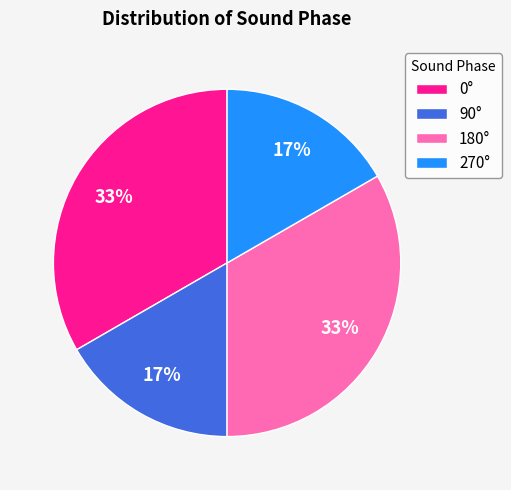

Between 90° and 0°, which is larger?

0°